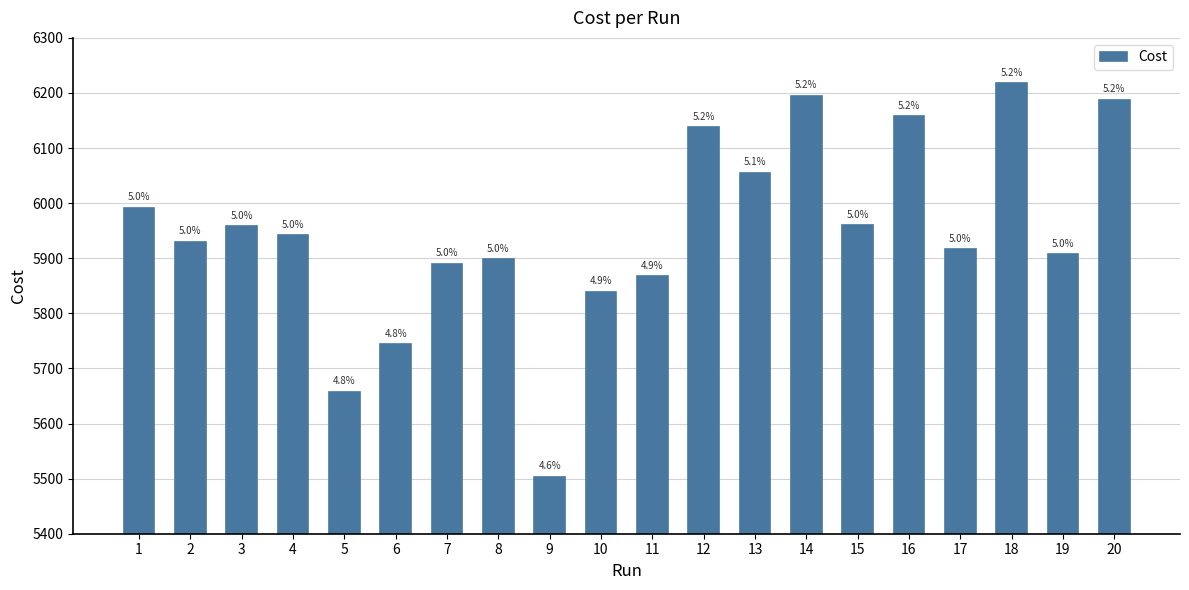

What is the difference between the second highest and minimum values?

692